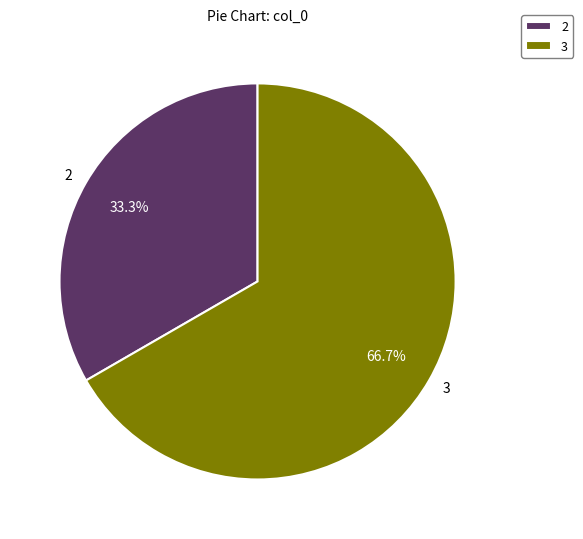

What portion of the pie excludes 3?

33.3%